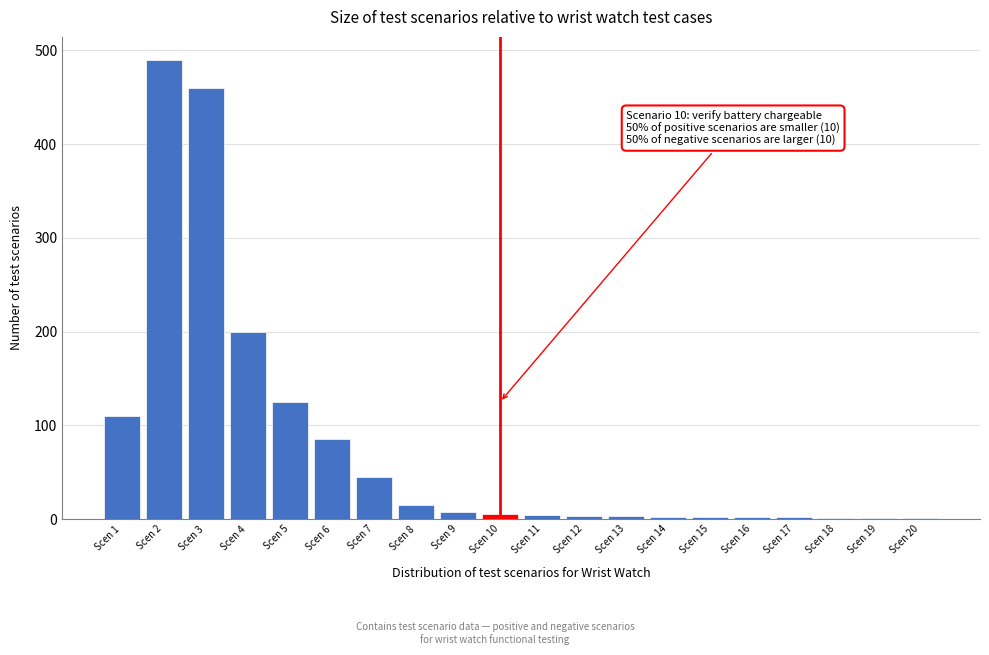

Where is the data nearest to the value 245?

Scen 4